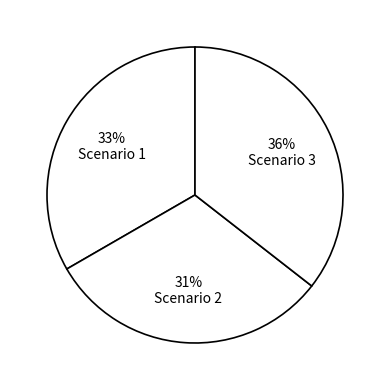

Does any single category account for the majority?

No